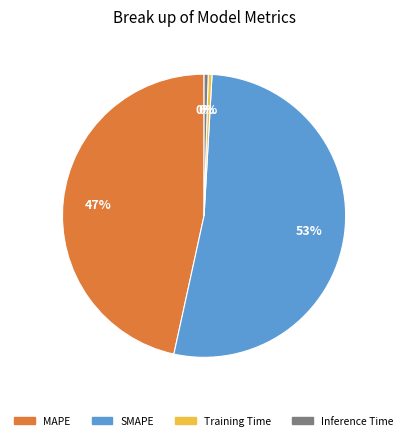

True or false: MAPE accounts for 47% of the total.

True